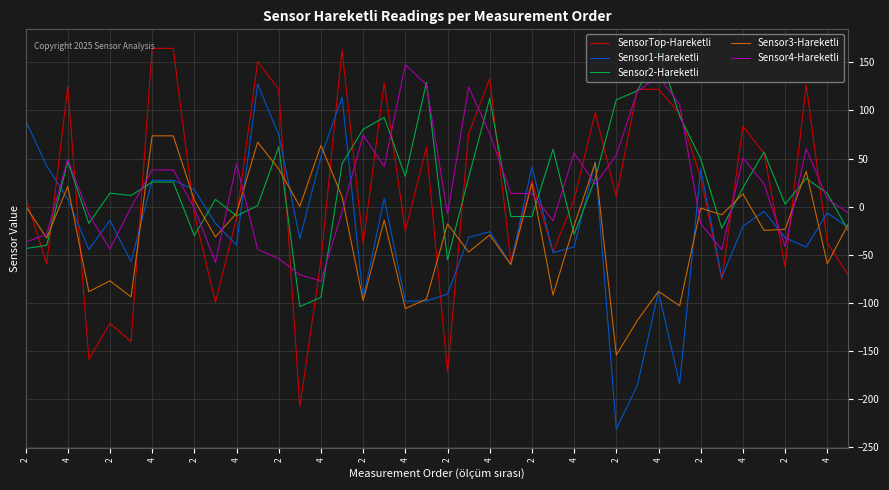

True or false: Sensor2-Hareketli and Sensor4-Hareketli intersect in this chart.

True